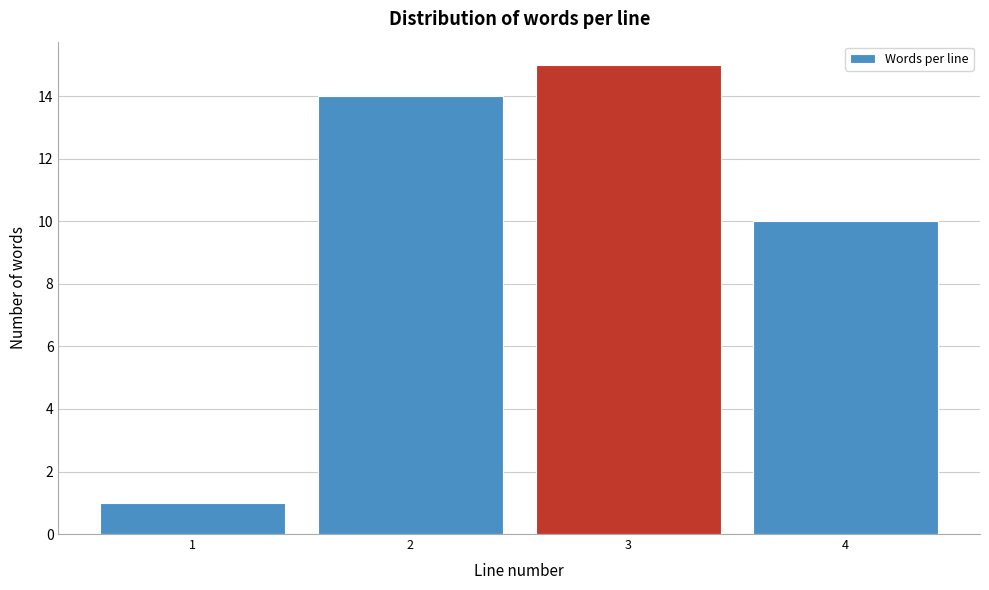

Reading left to right, list all the values displayed in this chart.

1	14	15	10